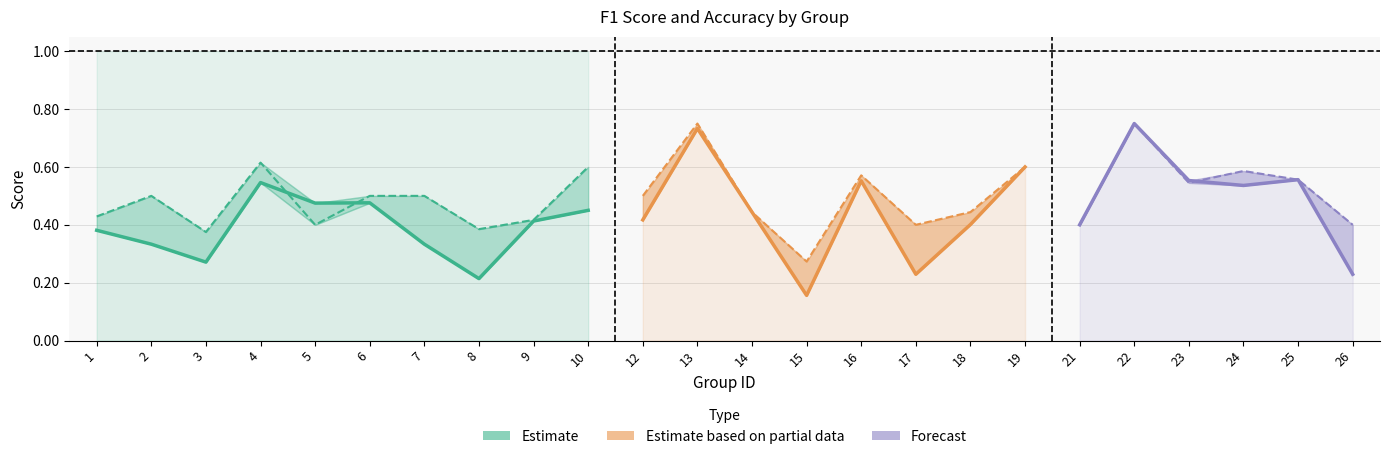

What value does the accuracy series have at 23?

0.5